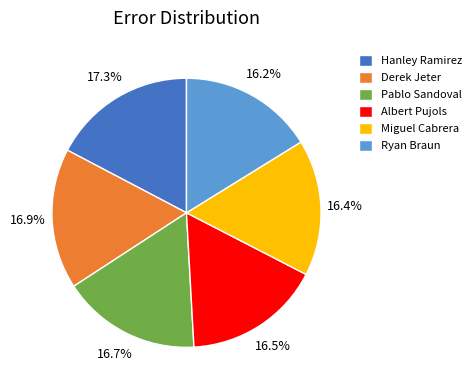

Is it true that Pablo Sandoval is 27% of the pie?

False